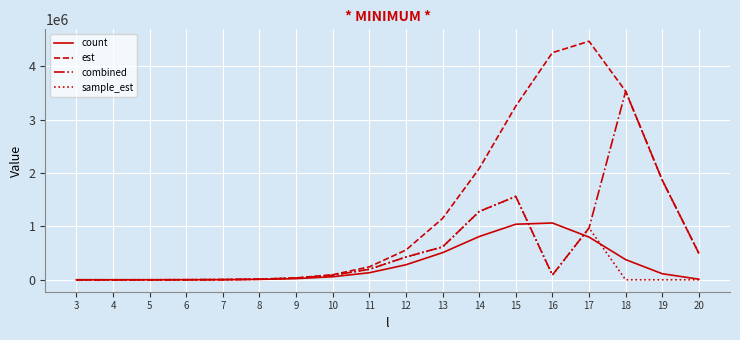

The value of count at 15 is 1041464.0. True or false?

True